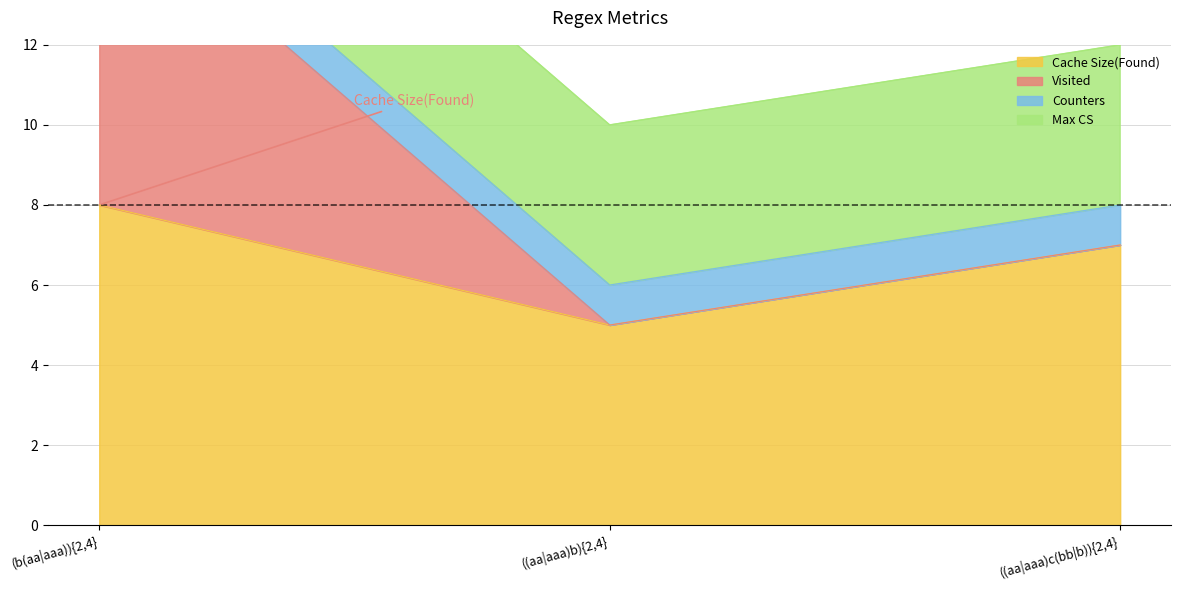

What is the total value across all series at (b(aa|aaa)){2,4}?

24